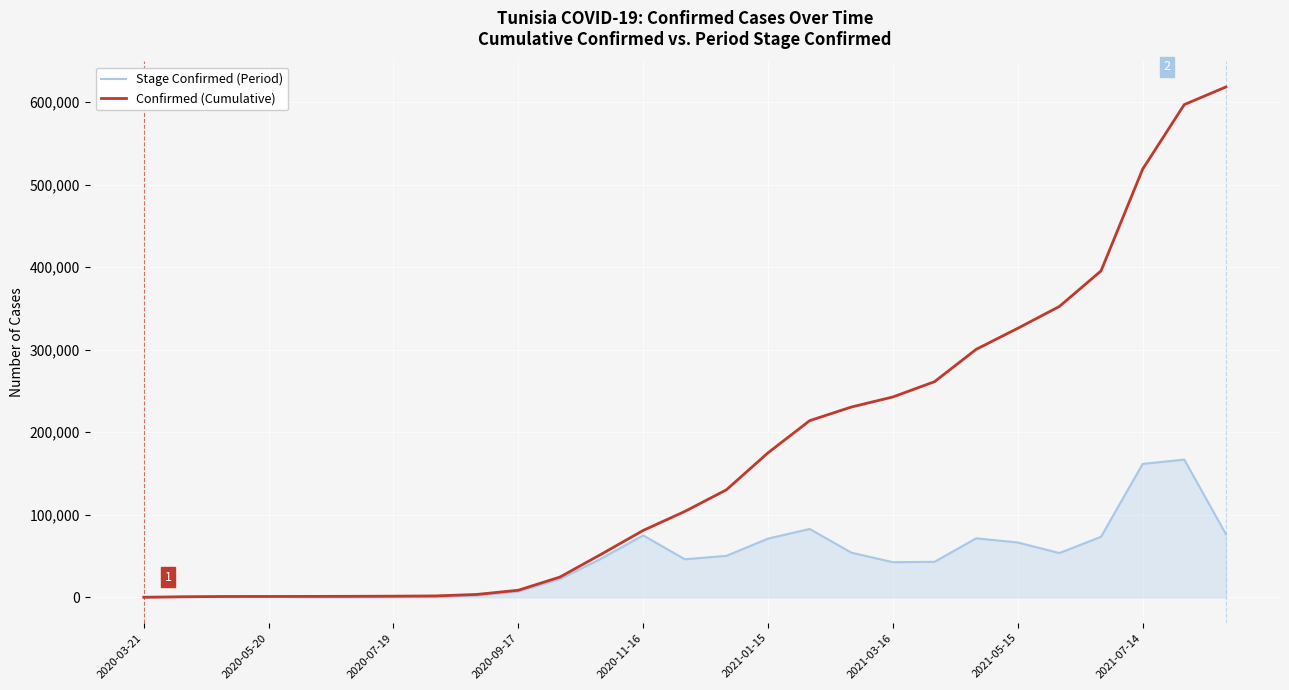

Count the number of data series in this chart.

2